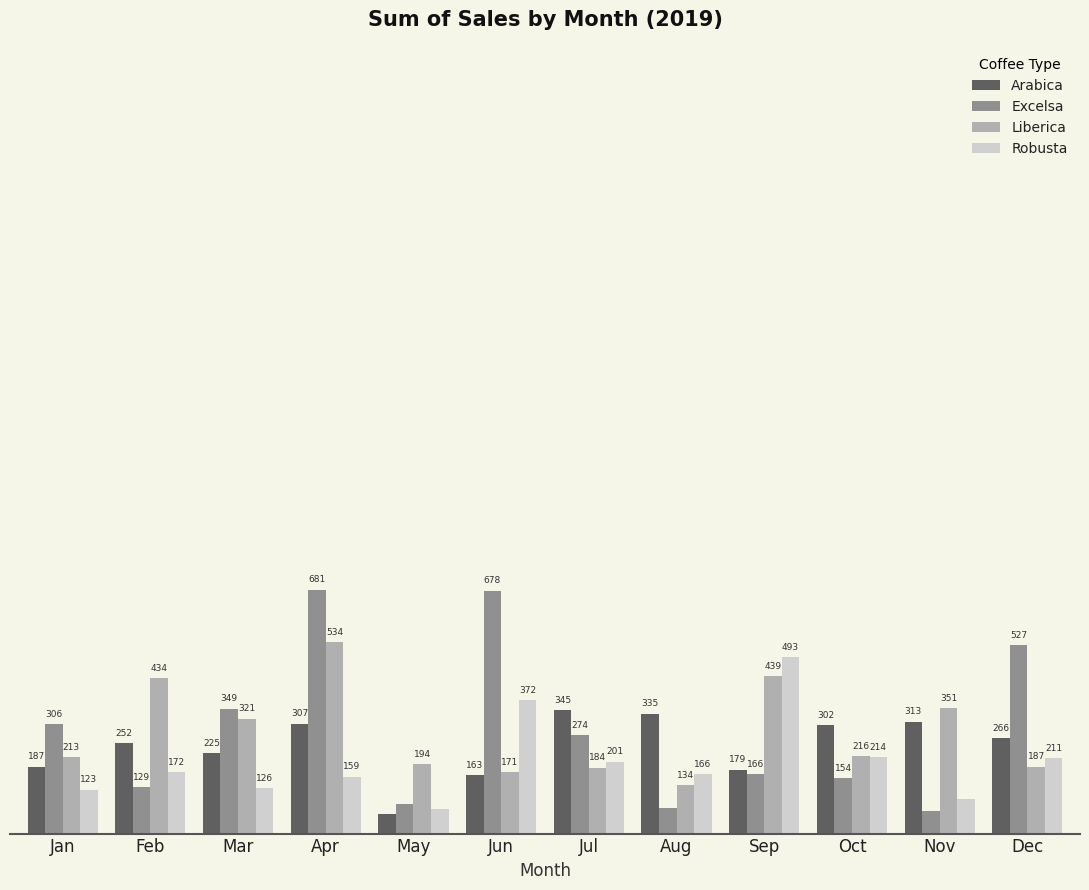

Does the chart contain any negative values?

No